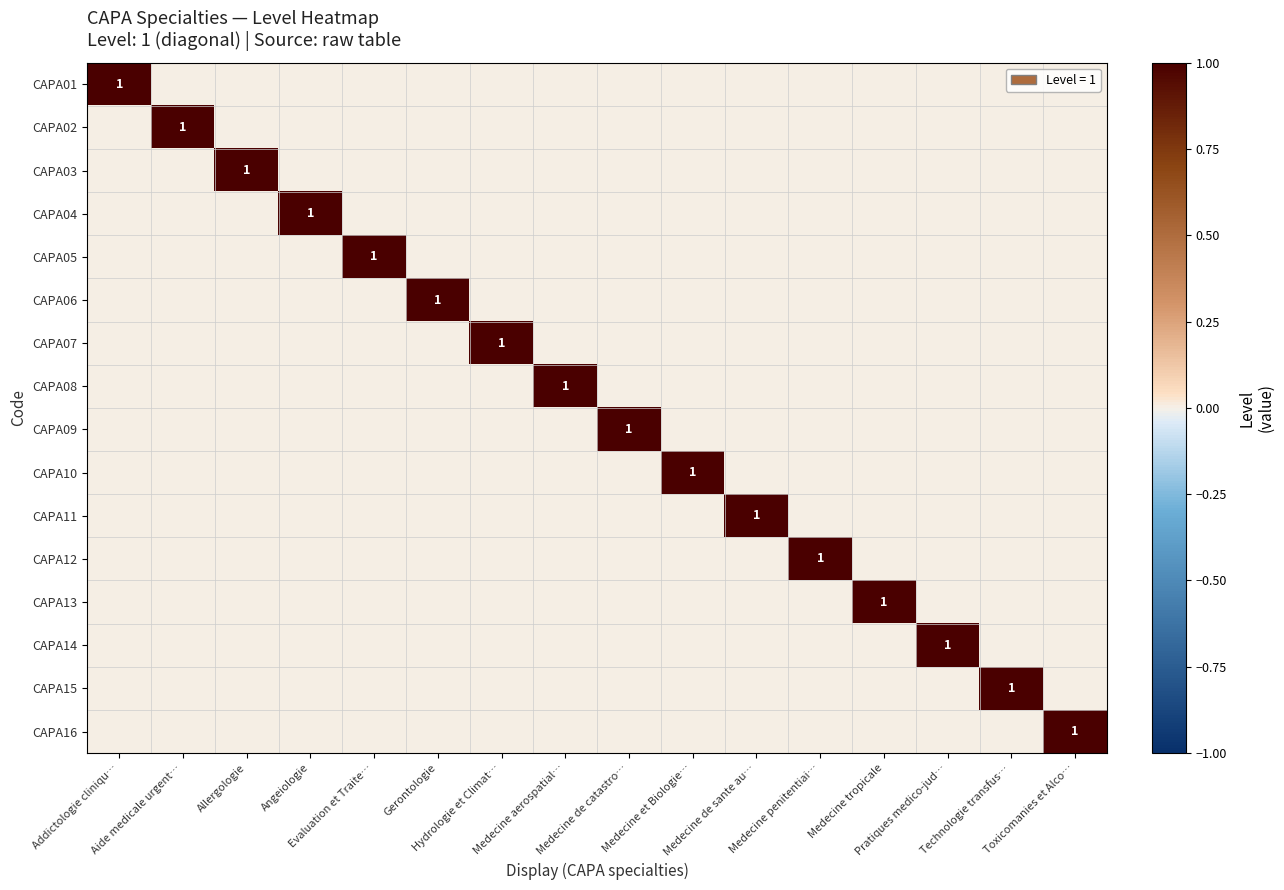

How many values in the CAPA14 series exceed 0?

1